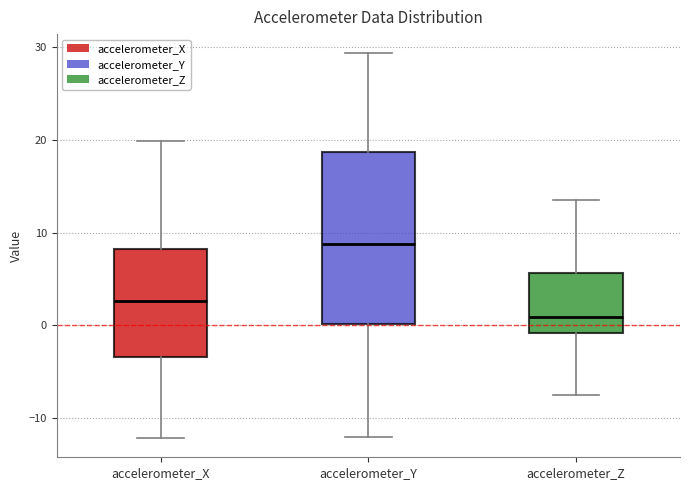

Reading left to right, transcribe this box plot: for each box, give where its median line is, the range the box spans, and where its two whiskers end, as read against the y-axis. The values are not printed on the chart, so give them approximately, as read against the axis.

accelerometer_X: median 3, box -3 to 8, whiskers -12 to 20
accelerometer_Y: median 9, box 0 to 19, whiskers -12 to 29
accelerometer_Z: median 1, box -1 to 6, whiskers -8 to 13